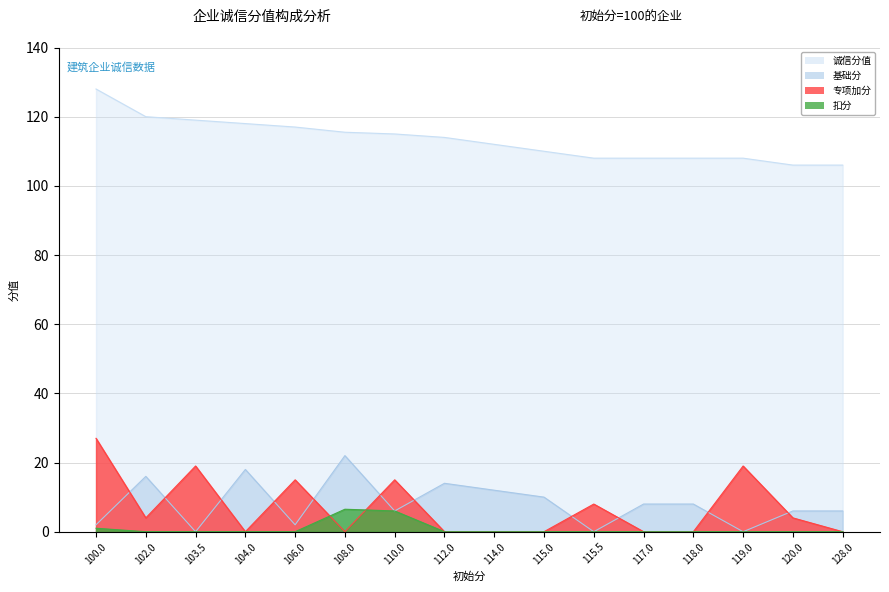

Read the 诚信分值 value at 120.

106.0